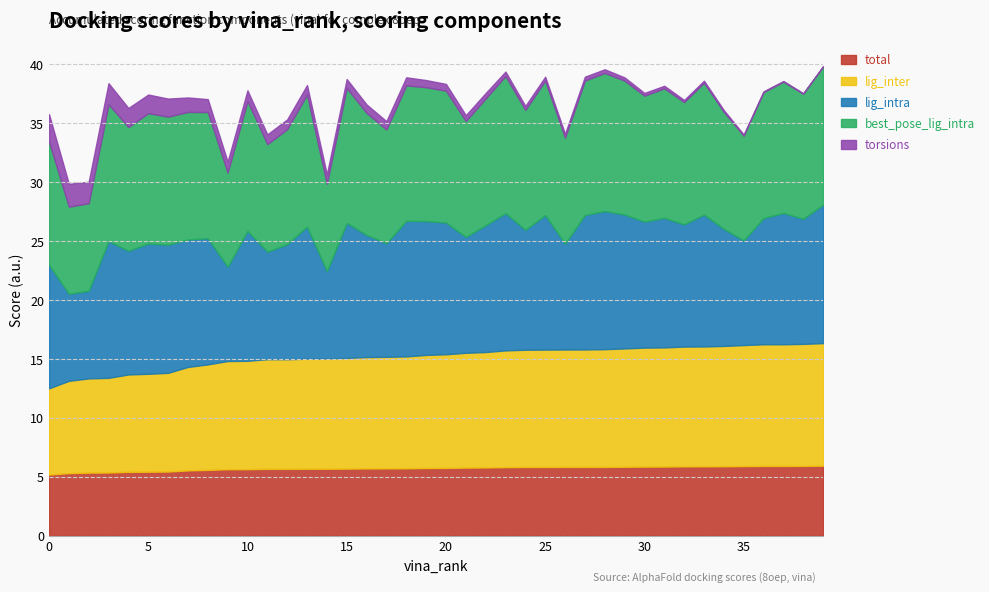

Does the chart display data point markers on the line(s)?

No